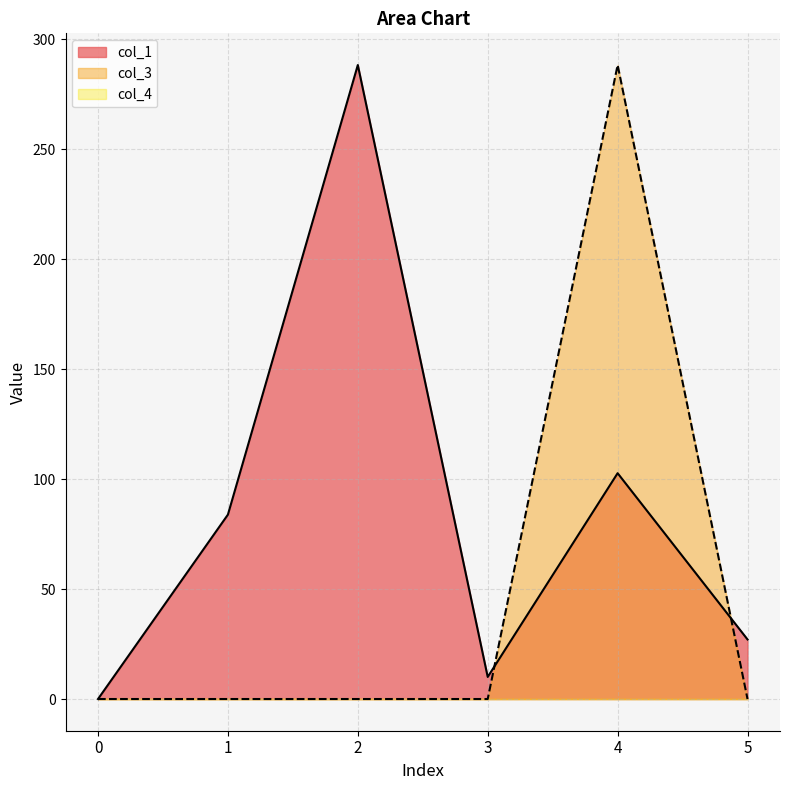

The value of col_1 at 1 is 83.8. True or false?

True